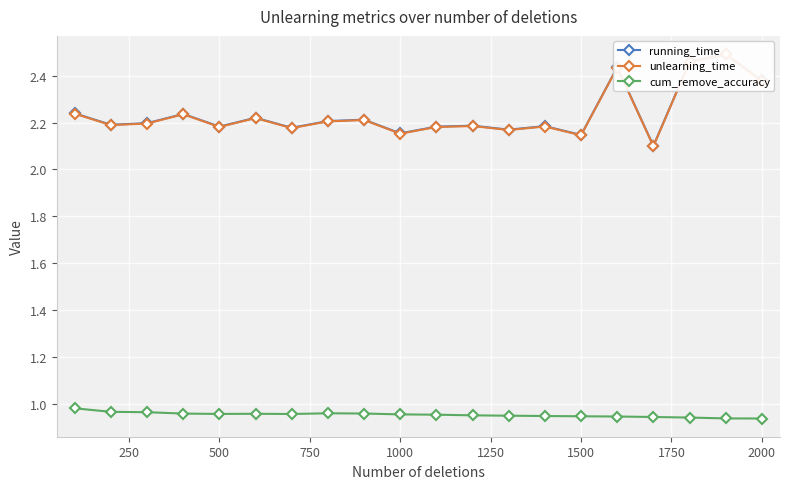

What is the greatest value displayed?

2.5